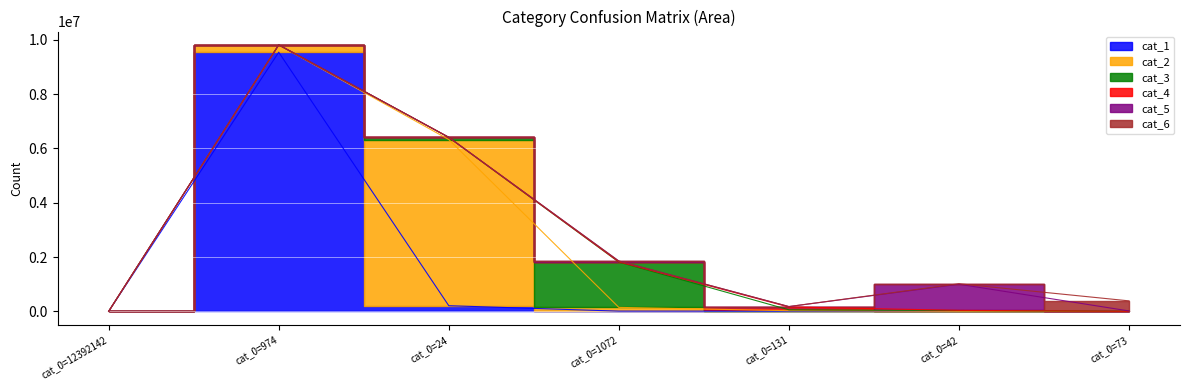

True or false: cat_1 has a value of 9543565 at cat_0=974.

True